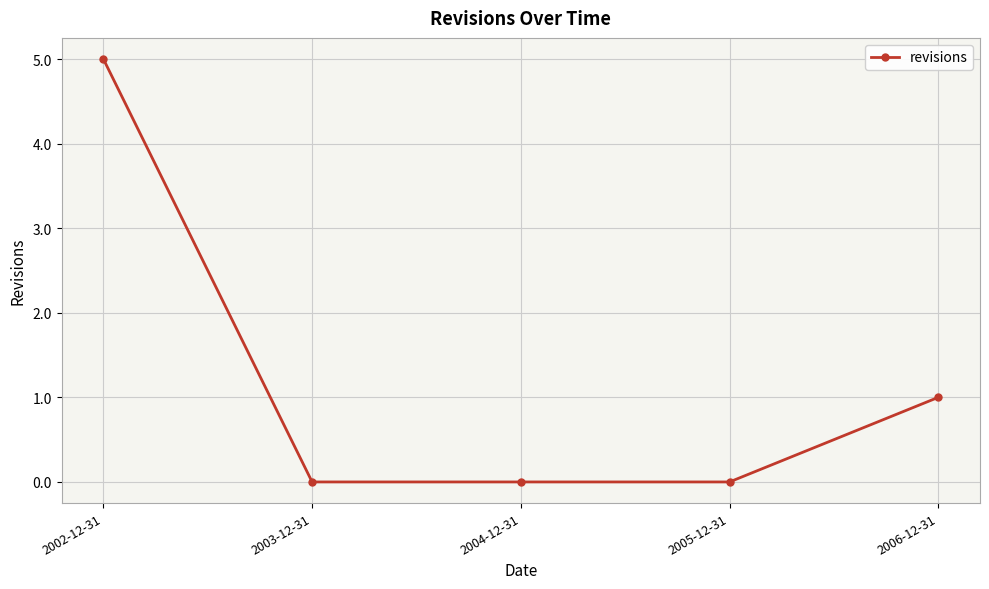

Is it true that the value at 2003-12-31 is 2?

False